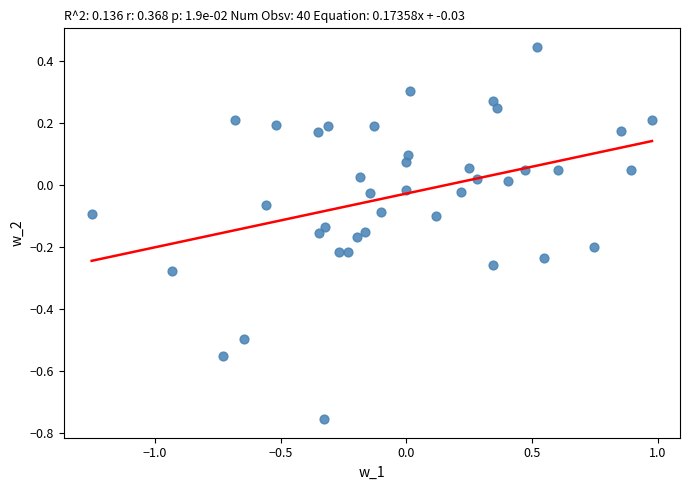

What is the range of X values (max minus min)?

2.2